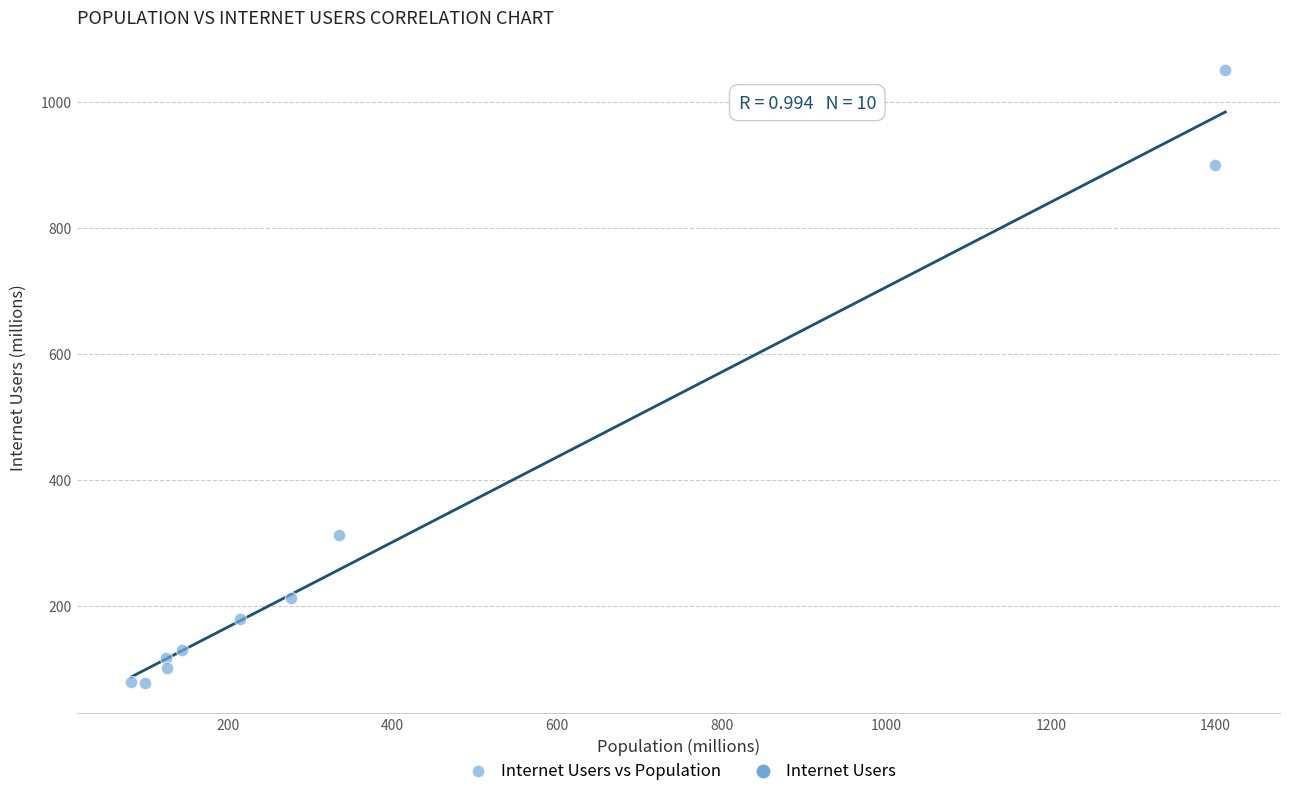

What Y value in the scatter plot is closest to 564?

312